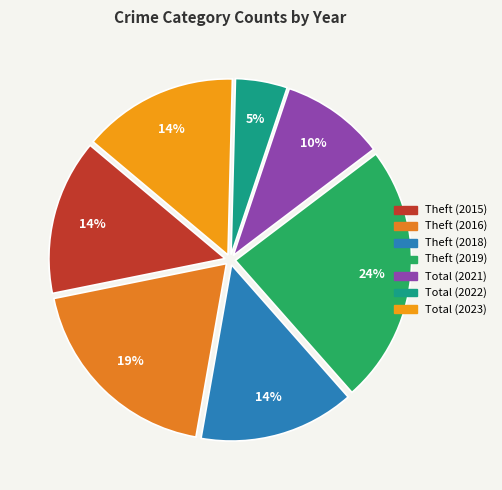

Which slice is the largest?

Theft (2019)